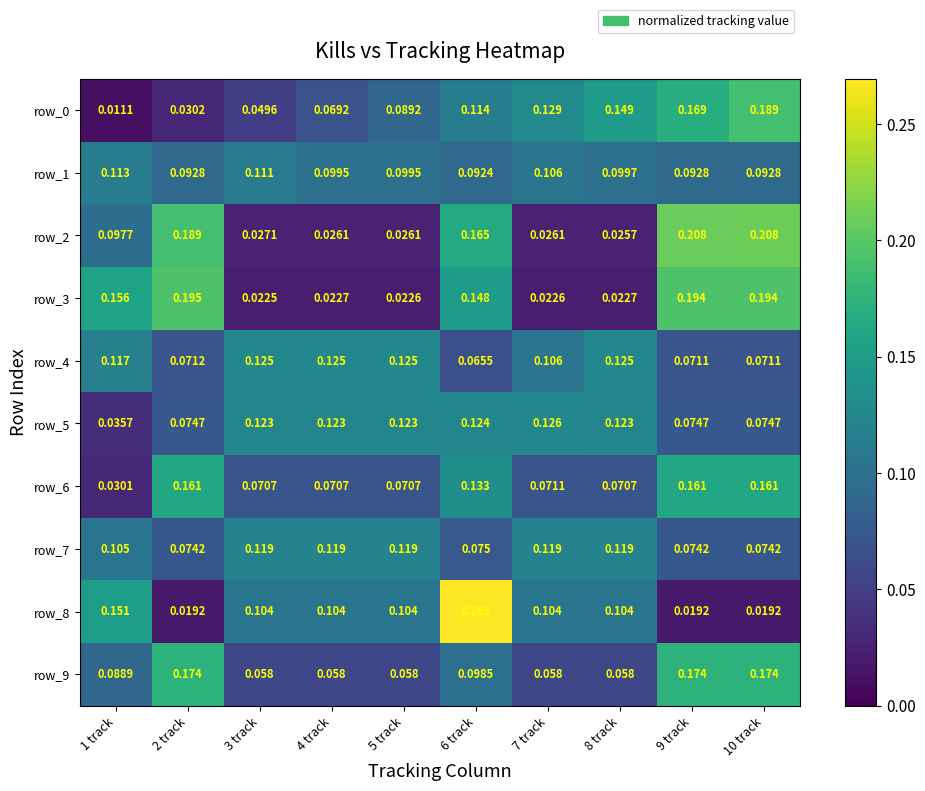

Is the value of row_8 at 9 track greater than the value of row_3 at 9 track?

No